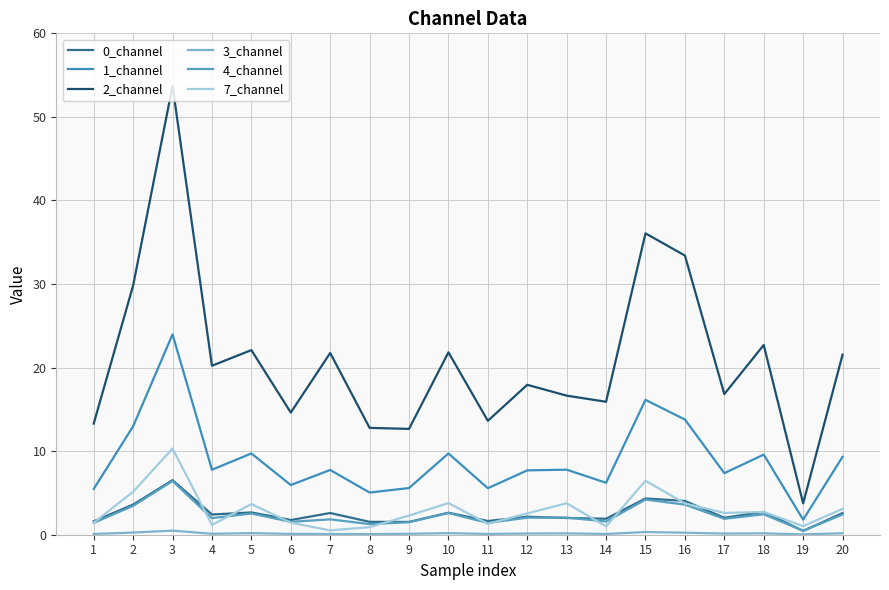

Reading left to right, extract all data points from this chart.

0_channel: 1.6	3.6	6.5	2.4	2.7	1.8	2.6	1.5	1.5	2.6	1.6	2.2	2.0	1.9	4.3	4.0	2.0	2.7	0.5	2.6
1_channel: 5.5	13.0	24.0	7.8	9.7	5.9	7.8	5.0	5.6	9.7	5.6	7.7	7.8	6.2	16.1	13.8	7.4	9.6	1.8	9.3
2_channel: 13.3	29.8	53.7	20.2	22.1	14.6	21.8	12.8	12.7	21.8	13.6	17.9	16.6	15.9	36.1	33.4	16.8	22.7	3.8	21.5
3_channel: 0.1	0.3	0.5	0.1	0.2	0.1	0.1	0.1	0.1	0.2	0.1	0.1	0.2	0.1	0.3	0.2	0.1	0.2	0.0	0.2
4_channel: 1.4	3.5	6.4	2.0	2.5	1.5	1.8	1.3	1.5	2.6	1.4	2.0	2.0	1.6	4.2	3.6	1.9	2.4	0.5	2.4
7_channel: 1.4	5.1	10.3	1.2	3.7	1.4	0.5	0.9	2.3	3.8	1.3	2.5	3.8	1.0	6.5	3.7	2.6	2.7	1.0	3.1